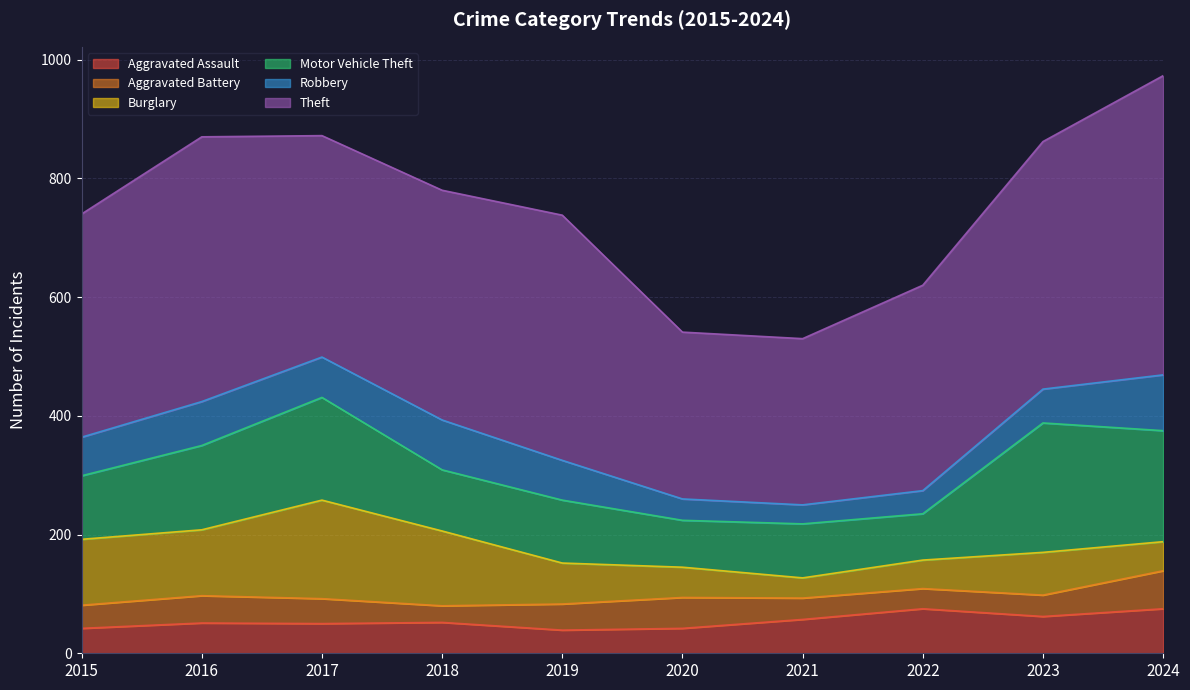

List the series in order of their peak value, lowest first.

Aggravated Battery, Aggravated Assault, Robbery, Burglary, Motor Vehicle Theft, Theft